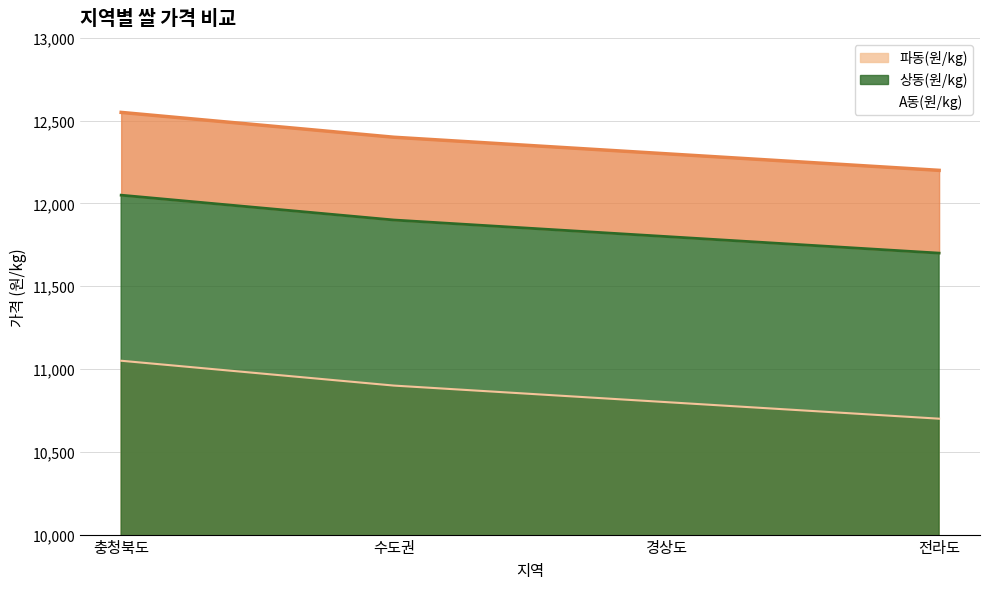

True or false: 파동(원/kg) and A동(원/kg) intersect in this chart.

False